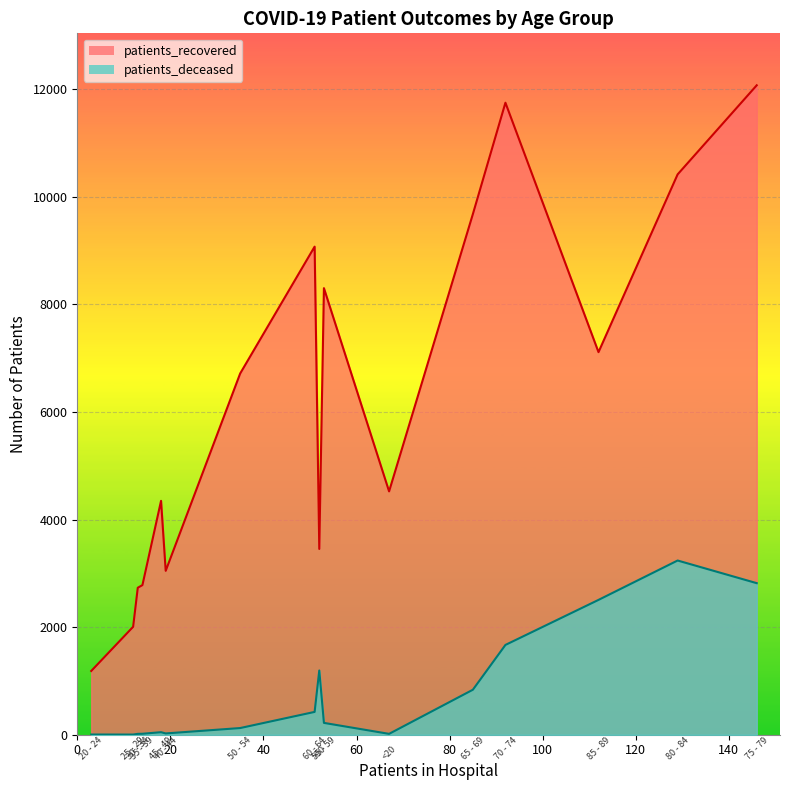

What is the lowest value of the patients_recovered series?

1185